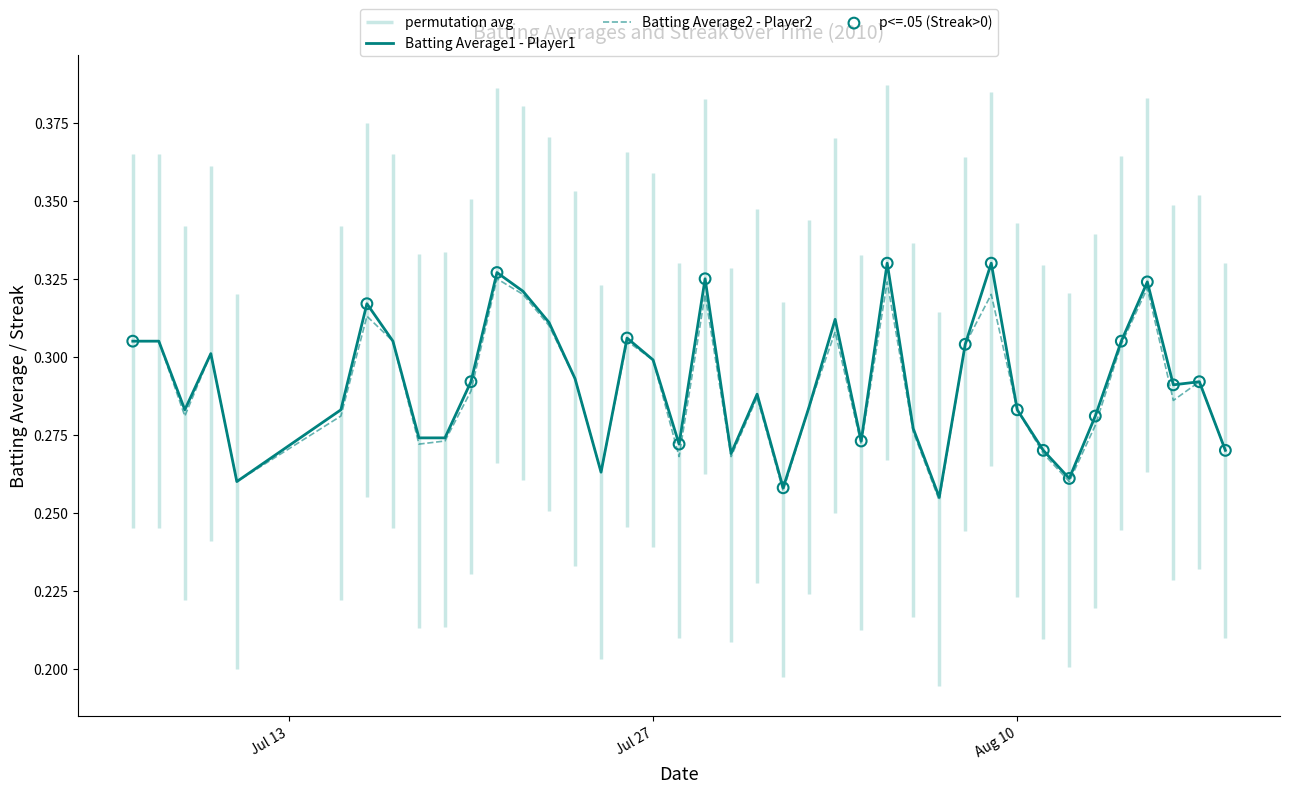

Which series has the largest total across all categories?

Batting Average1